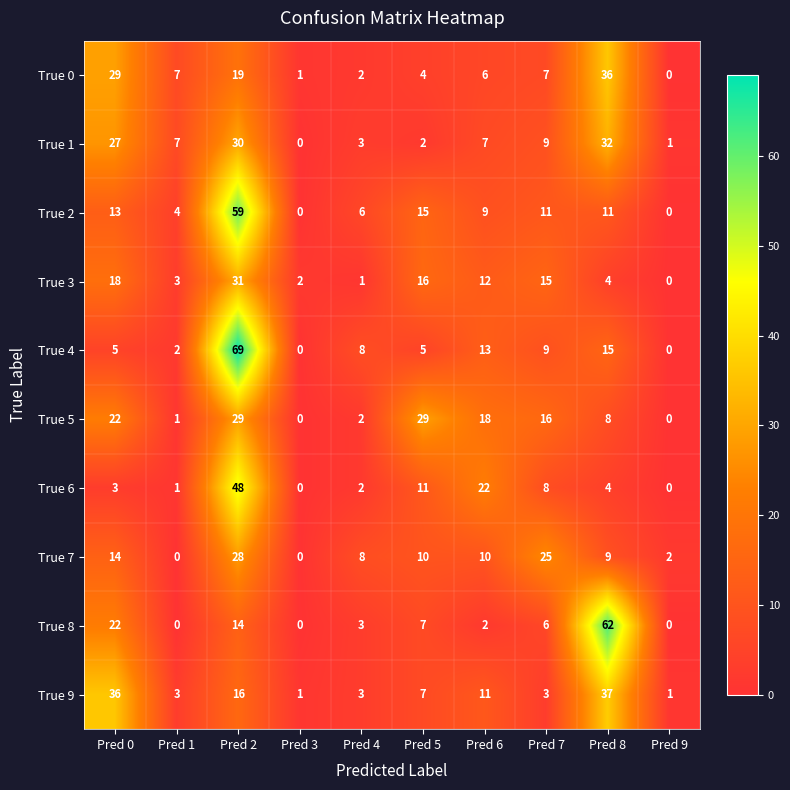

What is the spread (max minus min) of values at Pred 0?

33